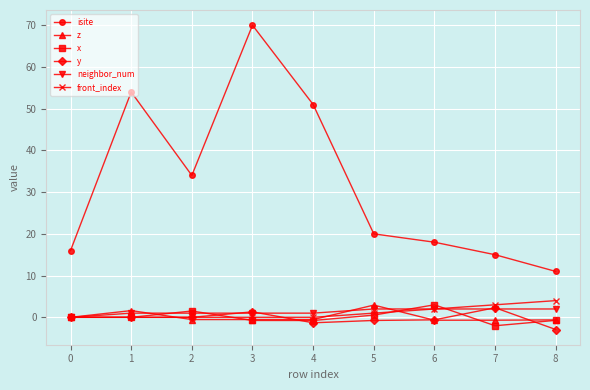

What is the greatest value displayed?

70.0